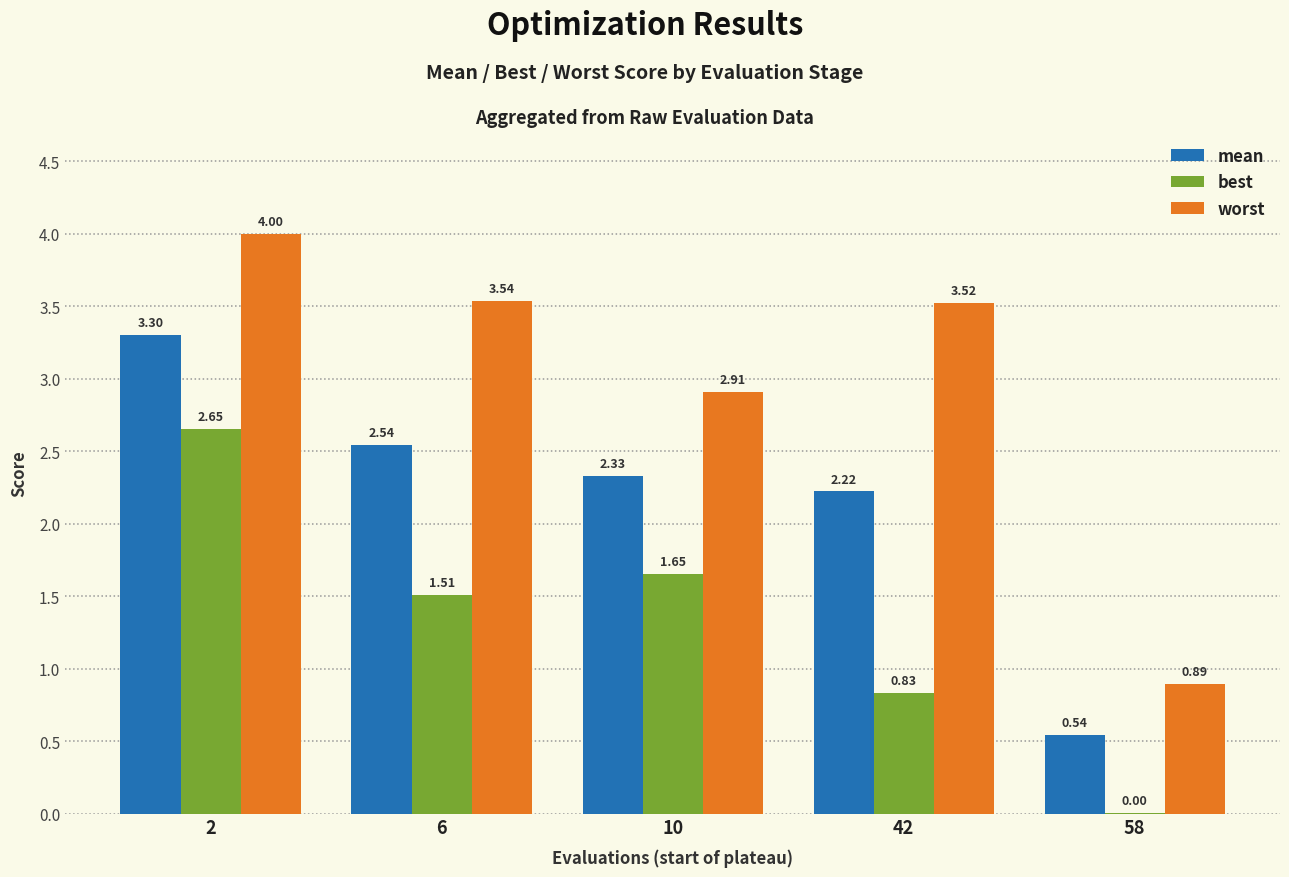

What is the greatest value displayed?

4.0